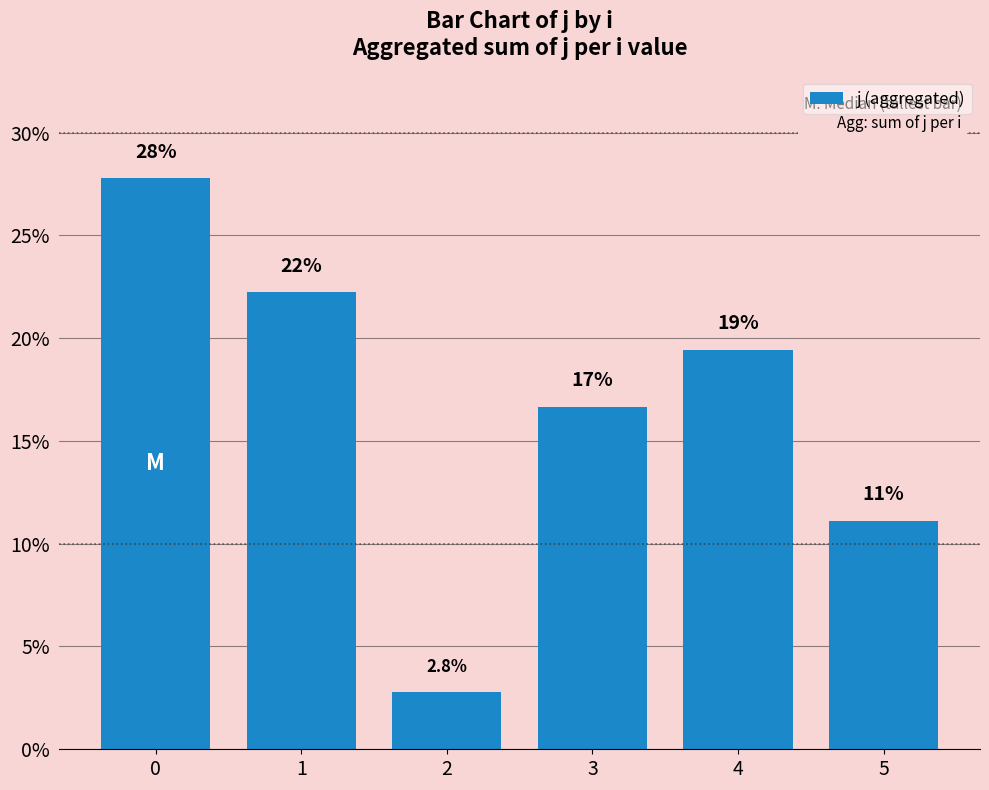

Are the bars grouped side by side (vs. stacked)?

No